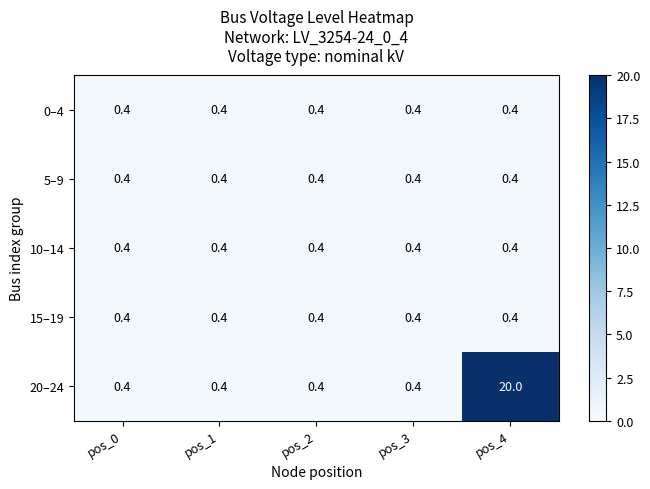

Between pos_1 and pos_4, which series saw the biggest shift?

20–24